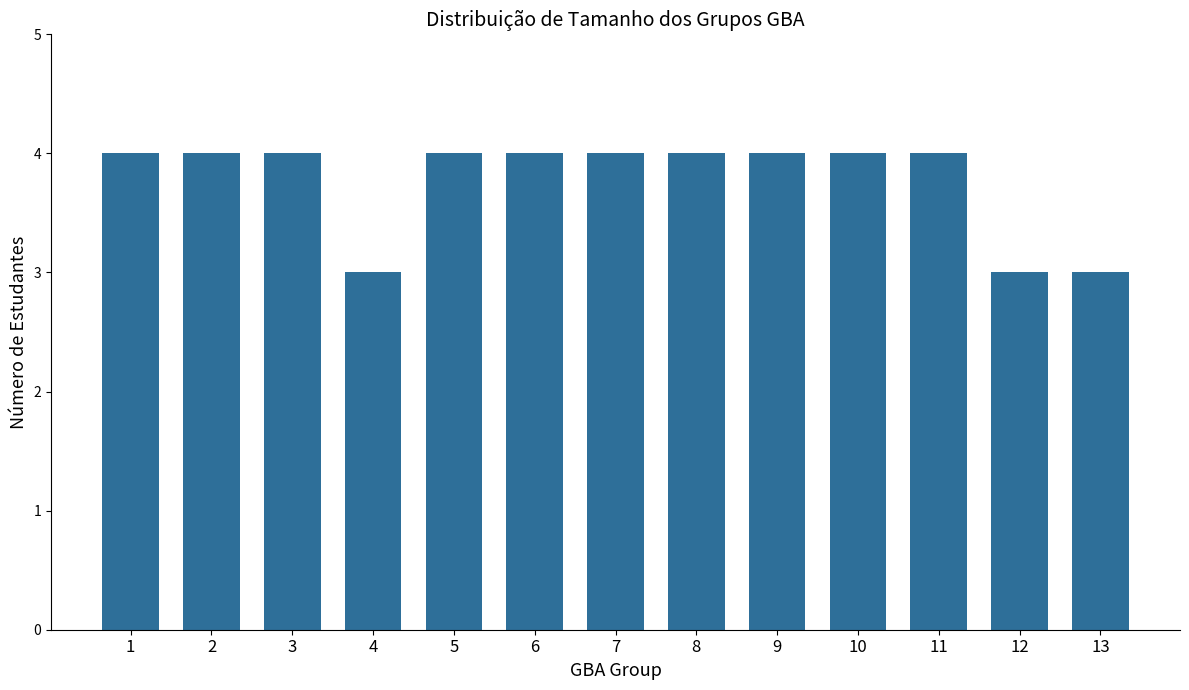

What is the change in value from 6 to 13?

-1